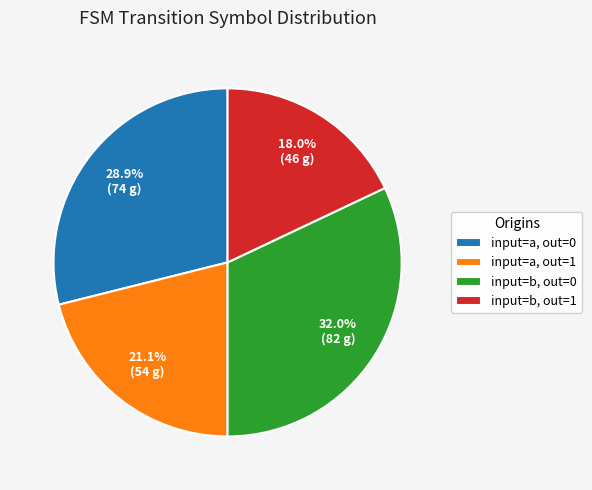

Is there a majority slice in this chart?

No